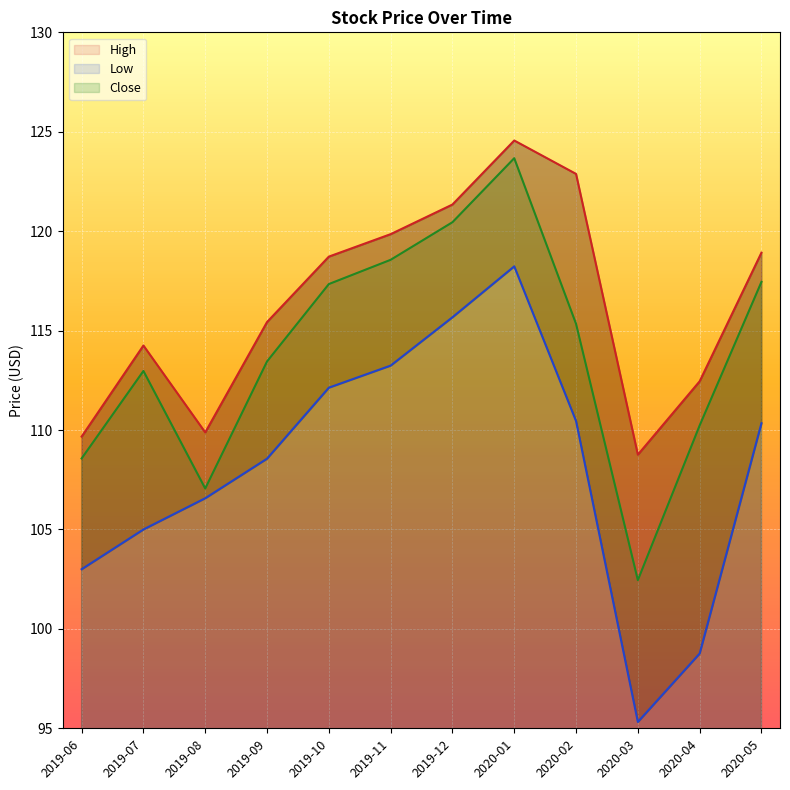

What is the sum of all High values?

1396.7